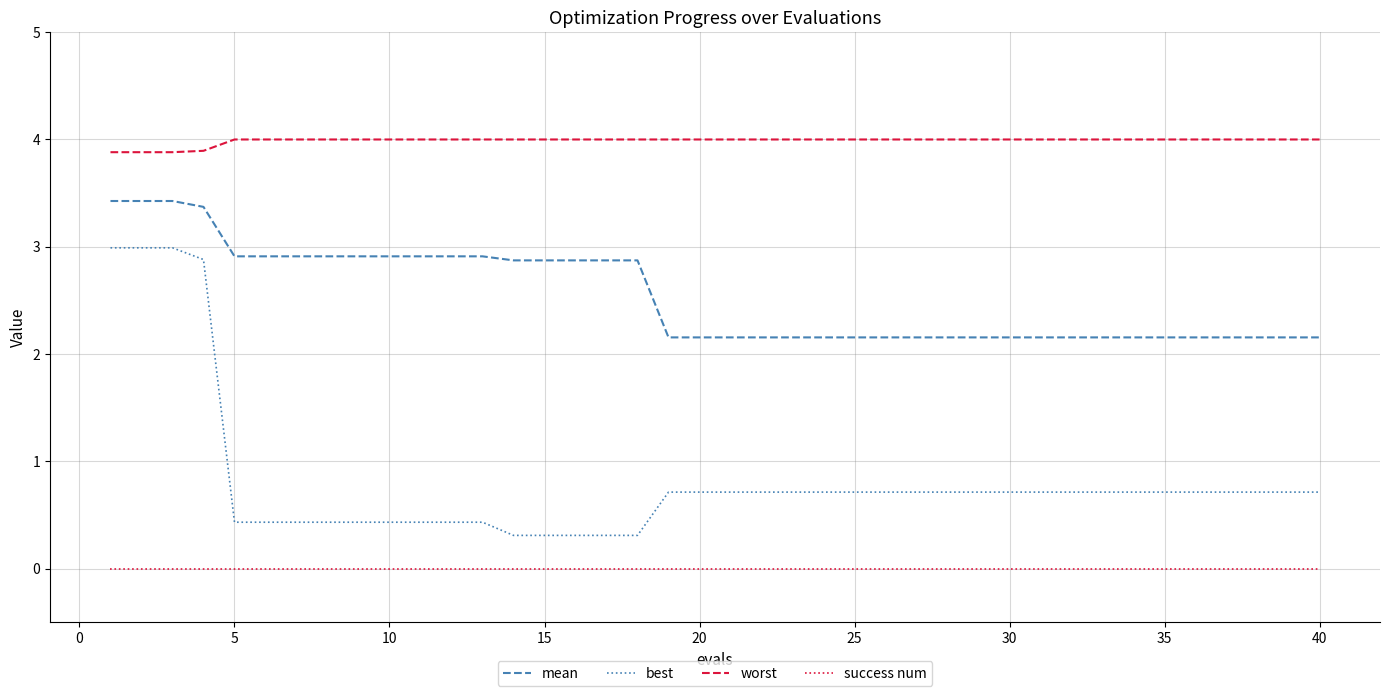

True or false: success num and mean cross at least once.

False